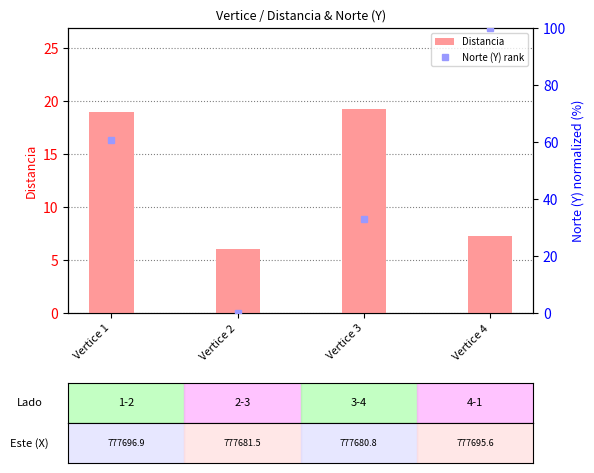

The value of Distancia at Vertice 3 is 4.8. True or false?

False